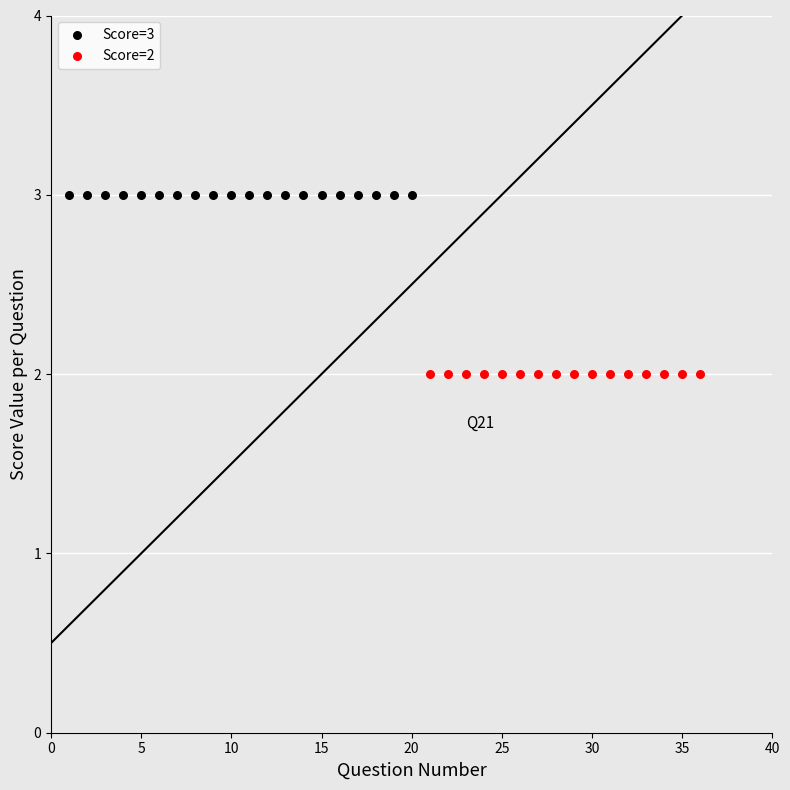

What are all the series names shown in the legend?

Score=3, Score=2